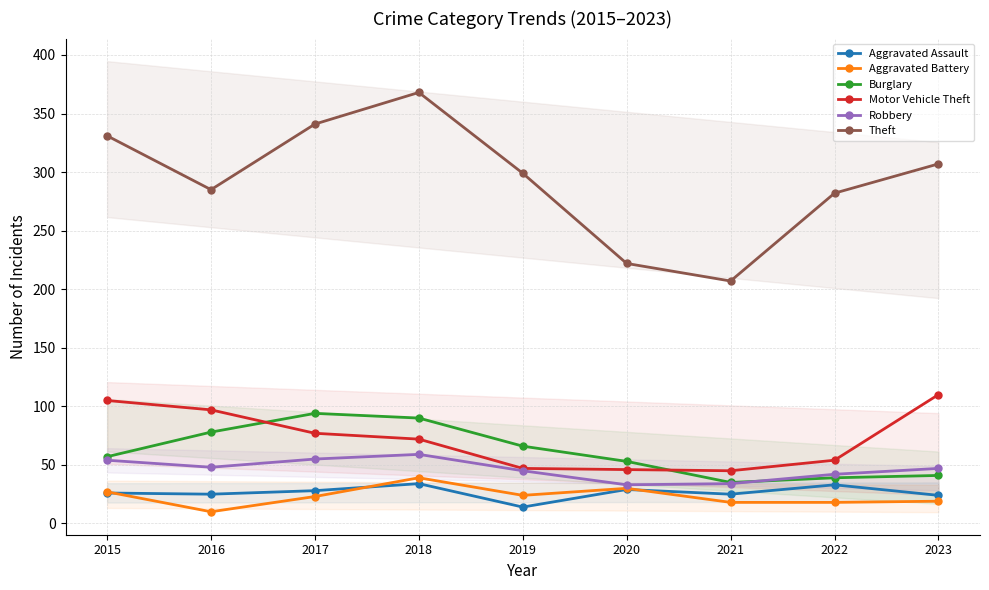

Does the chart display data point markers on the line(s)?

Yes